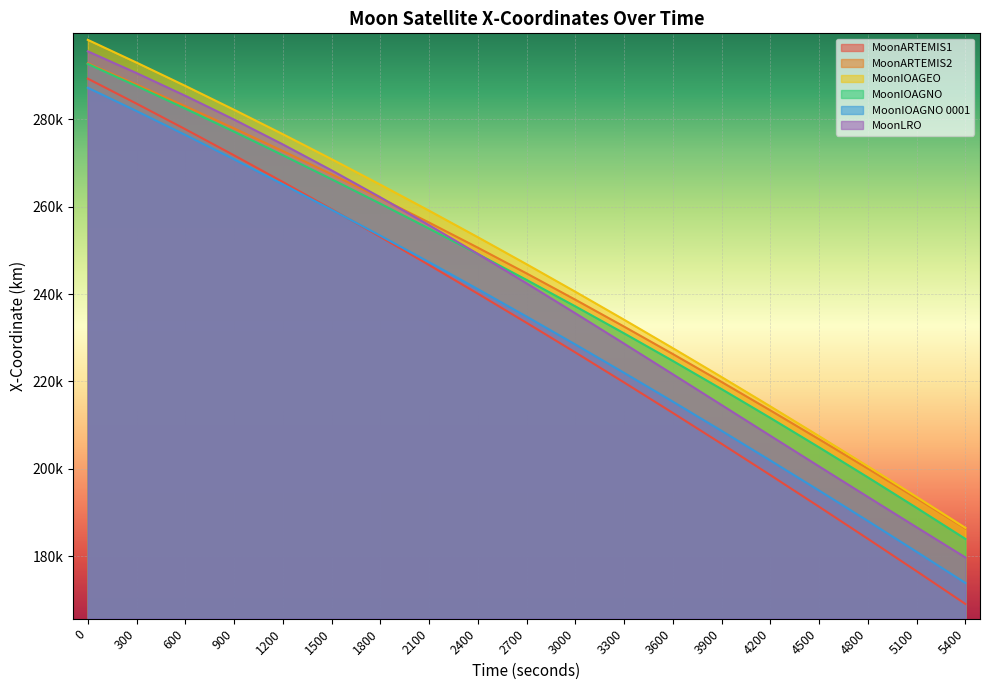

Which series has the largest range (max minus min)?

MoonARTEMIS1